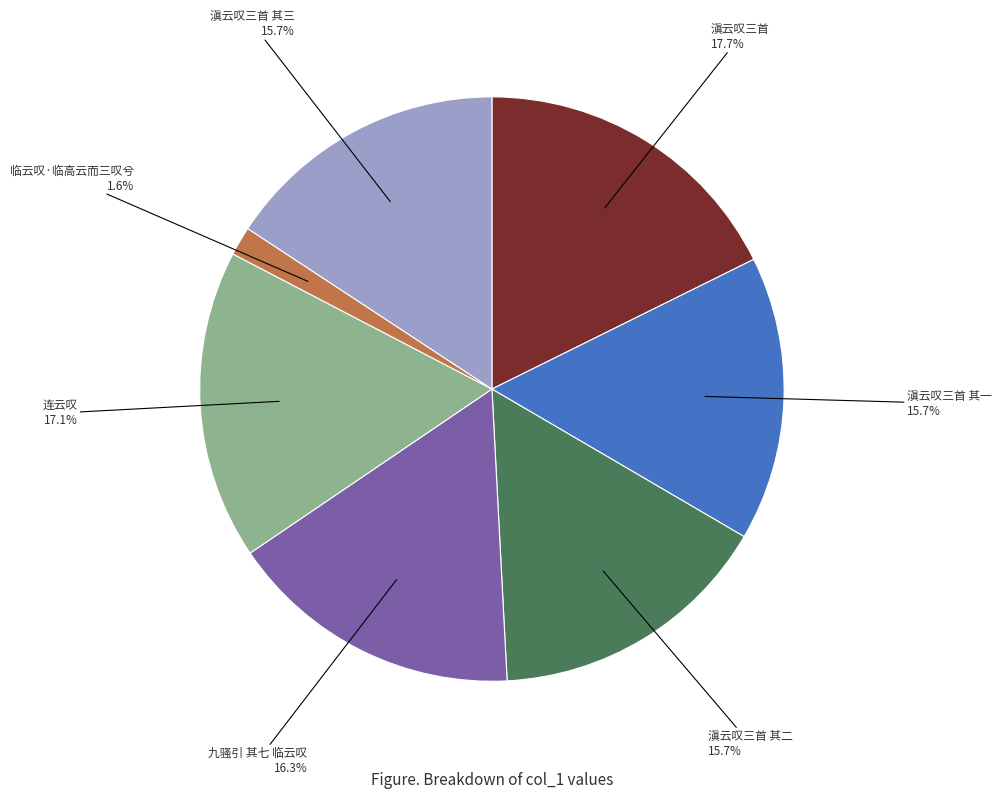

Is there any slice that represents more than half of the pie?

No